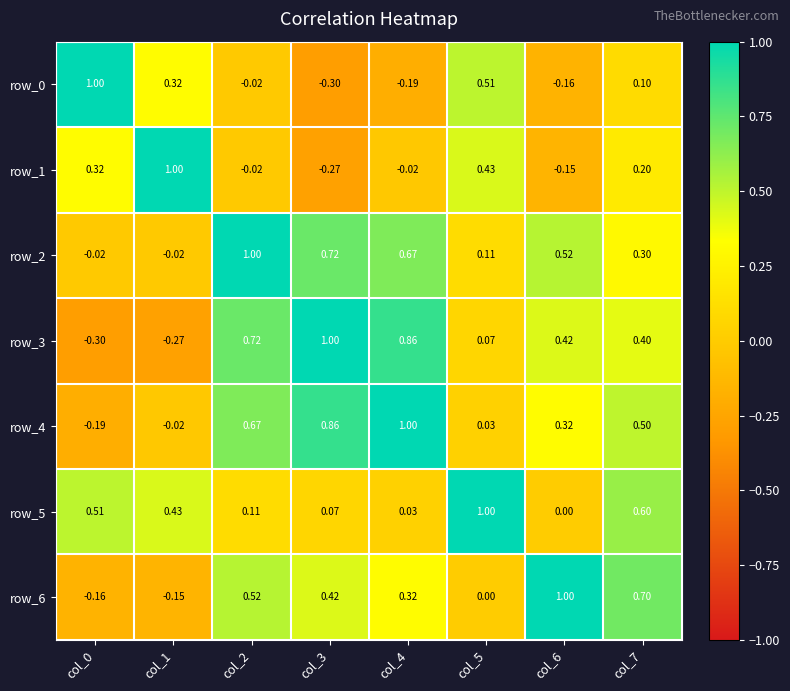

The value of row_5 at col_6 is 0.0. True or false?

True